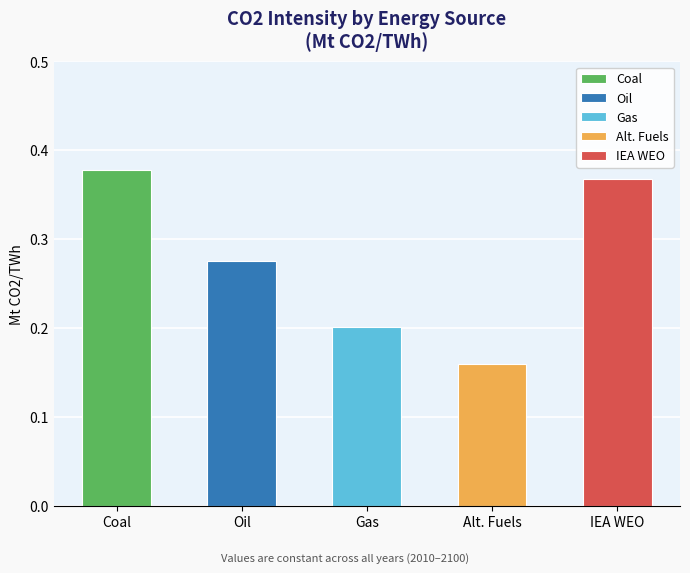

List the labels in order of value, largest first.

Coal, IEA WEO, Oil, Gas, Alt. Fuels